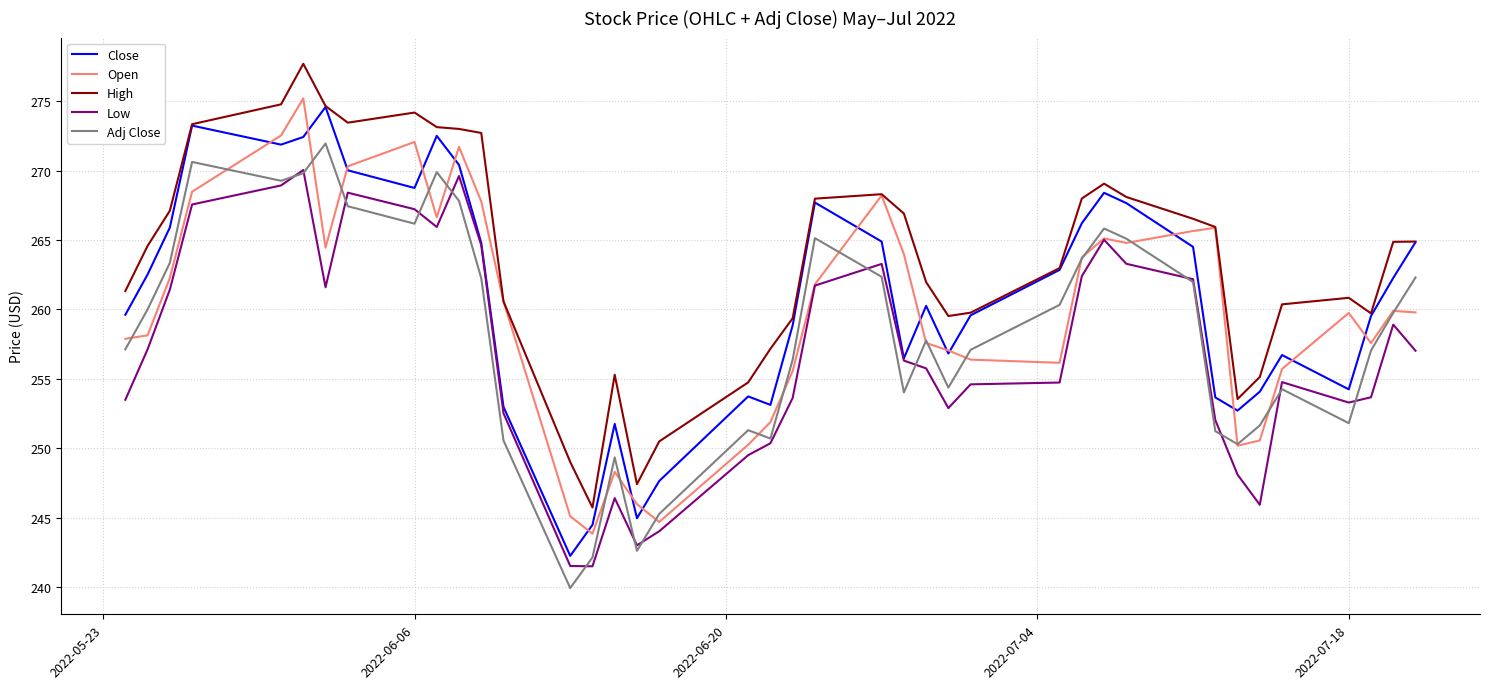

Which series has the largest total across all categories?

High